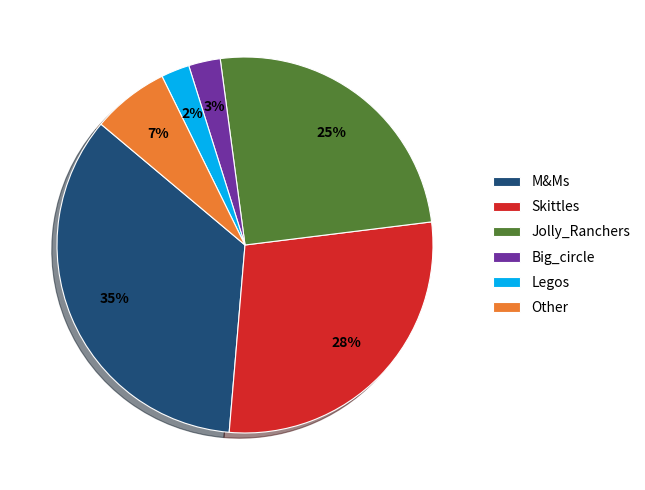

Which slice is the largest?

M&Ms